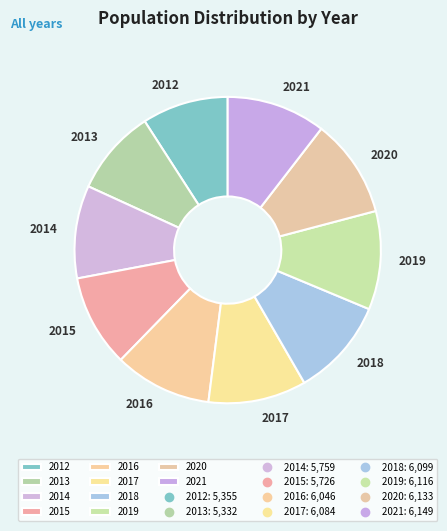

What is the ratio of the value at 2015 to the value at 2019?

0.9